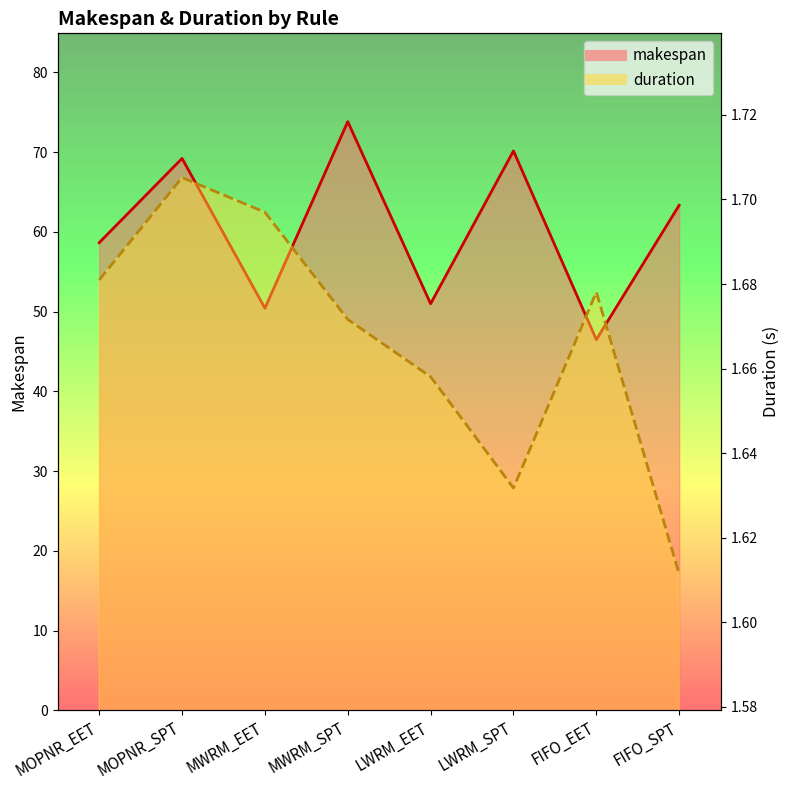

Is it true that duration_line equals 1.7 at MWRM_SPT?

True